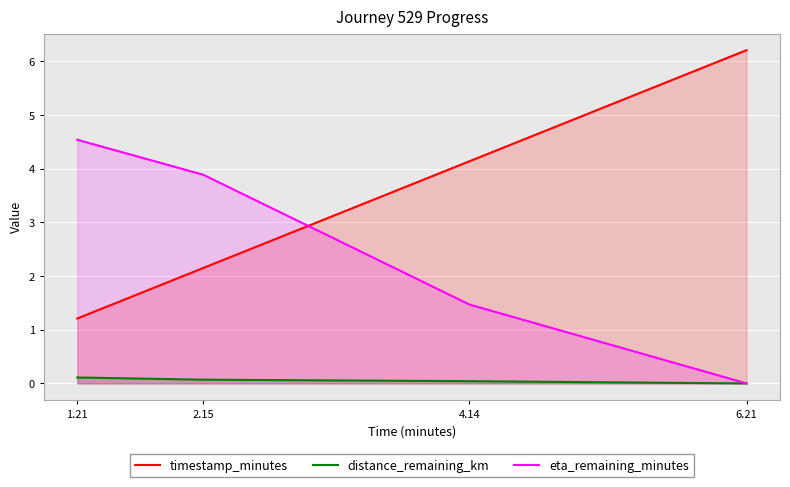

Which series ends up on top after the final intersection of eta_remaining_minutes and timestamp_minutes?

timestamp_minutes